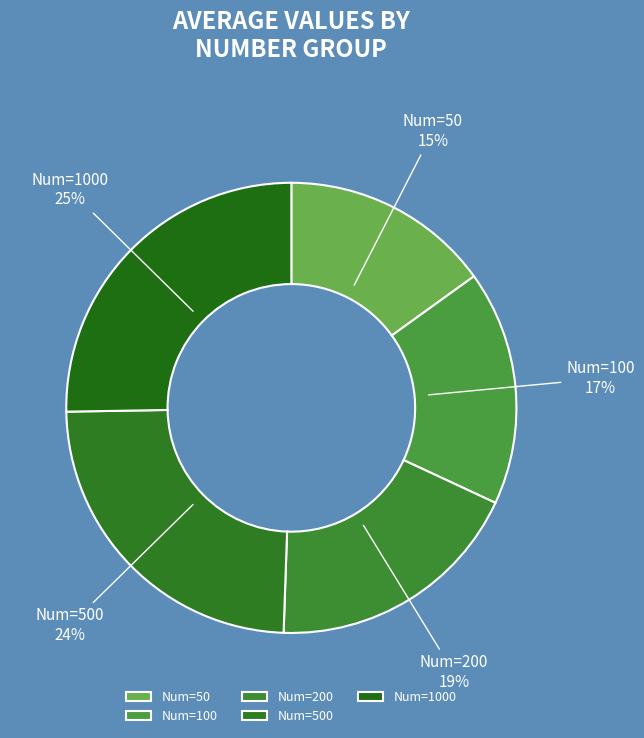

What is the ratio of the value at Num=50 to the value at Num=1000?

0.6